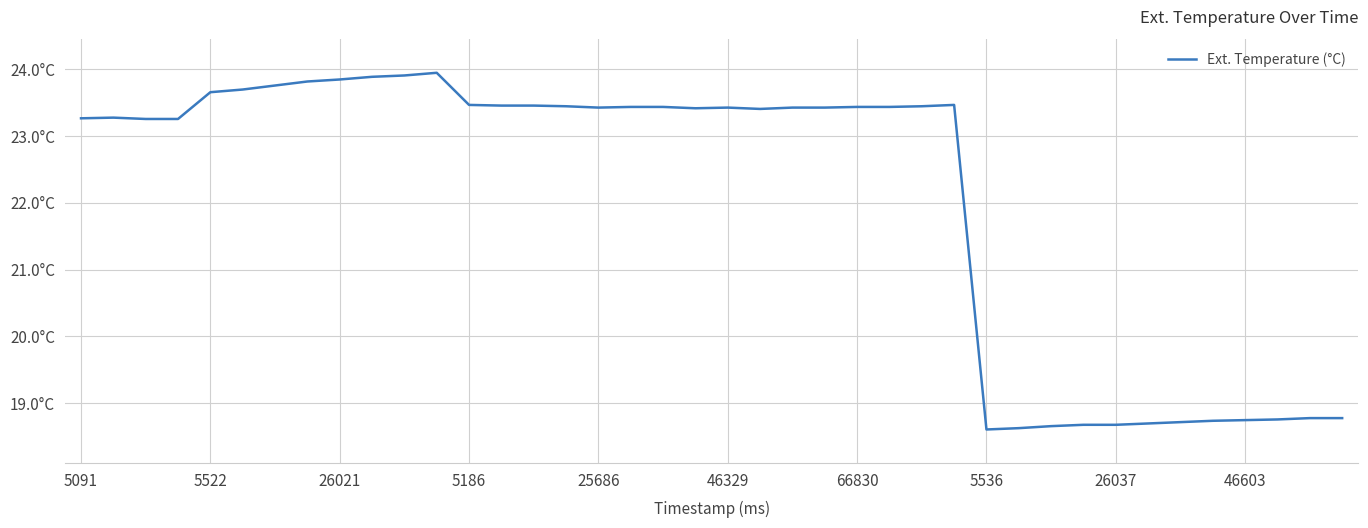

Does the chart have visible grid lines?

Yes